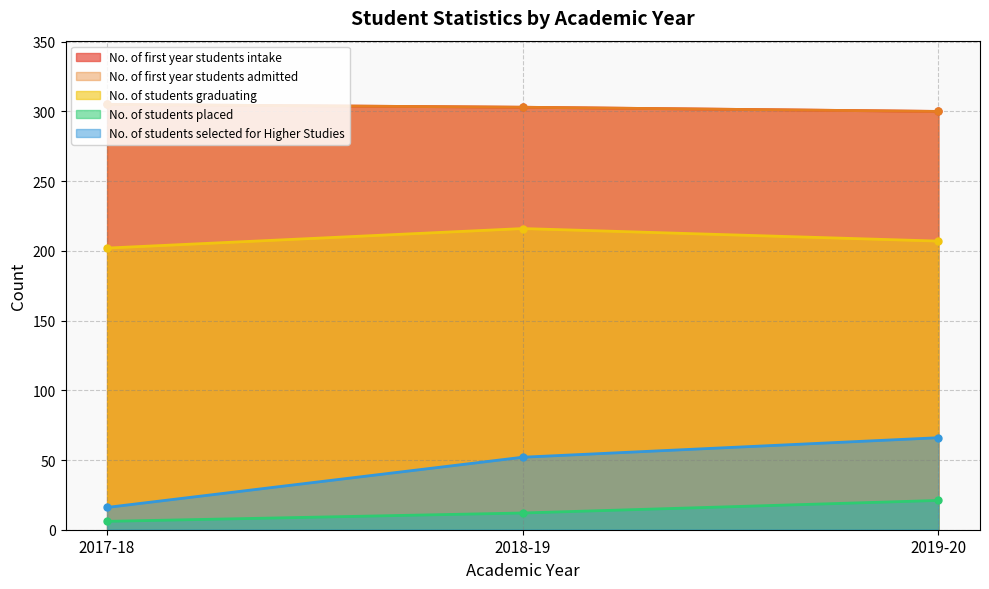

Is the value of No. of students placed at 2017-18 greater than the value of No. of students selected for Higher Studies at 2019-20?

No